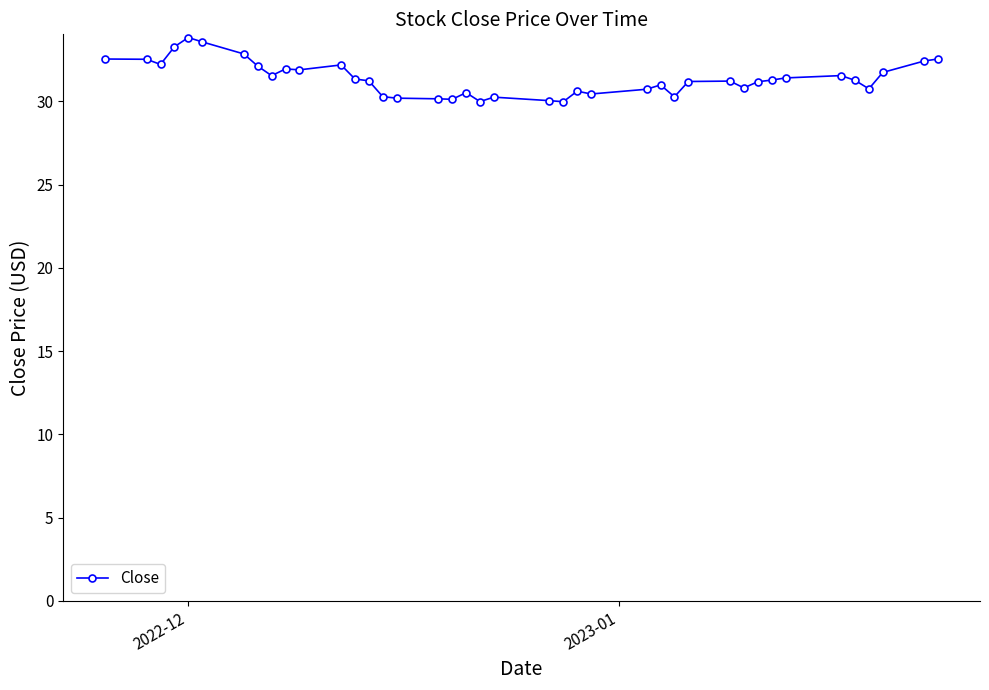

What is the average value?

31.4